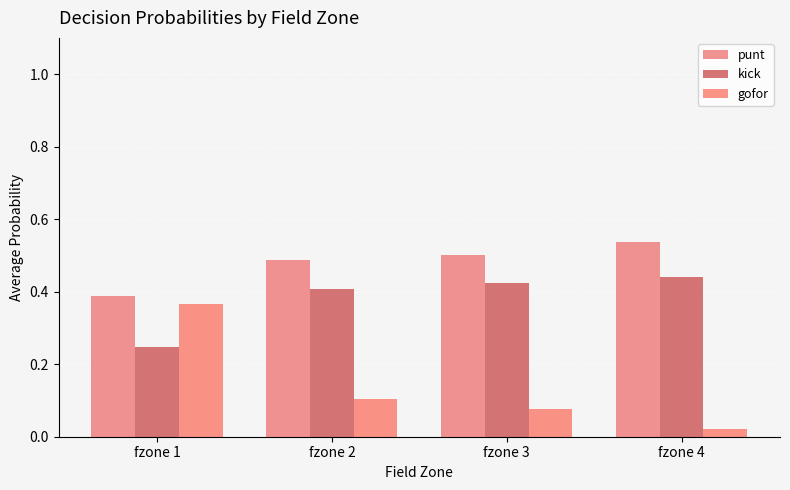

What is the sum of all kick values?

1.5